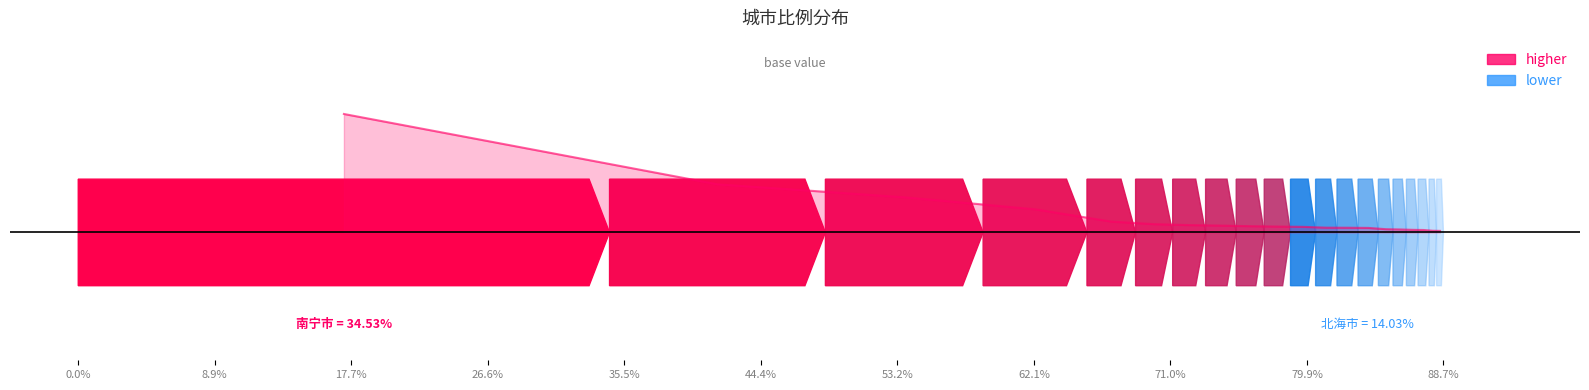

Rank the categories by value from highest to lowest.

南宁市, 北海市, 防城港市, 玉林市, 贵港市, 百色市, 东莞市, 广州市, 崇左市, 桂林市, 柳州市, 湛江市, 河池市, 佛山市, 深圳市, 来宾市, 中山市, 梧州市, 茂名市, 重庆市